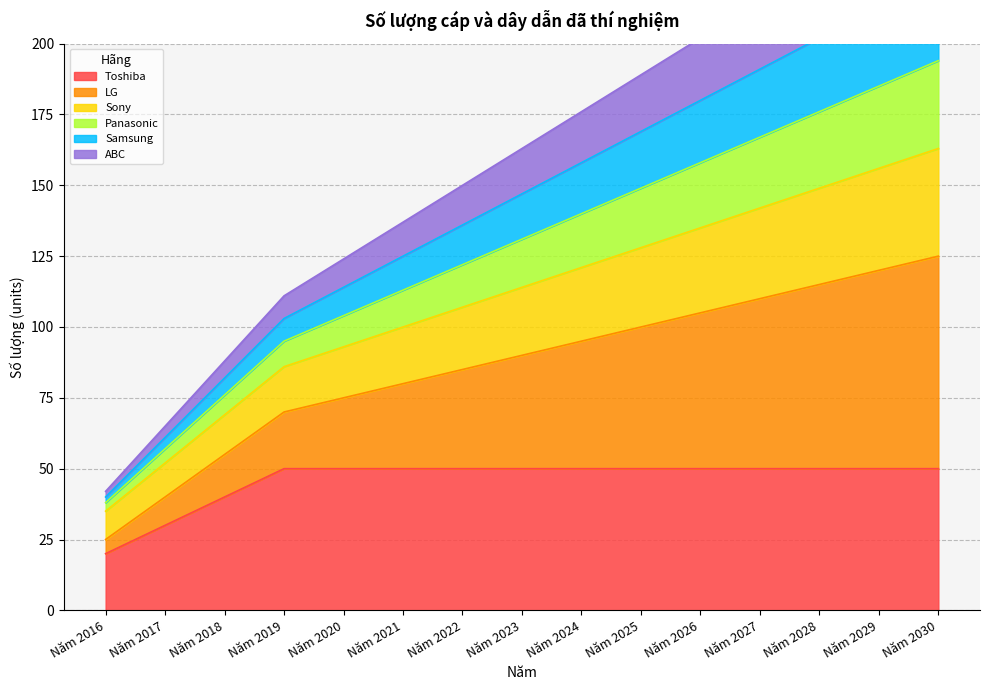

At how many categories does at least one series exceed 189?

5